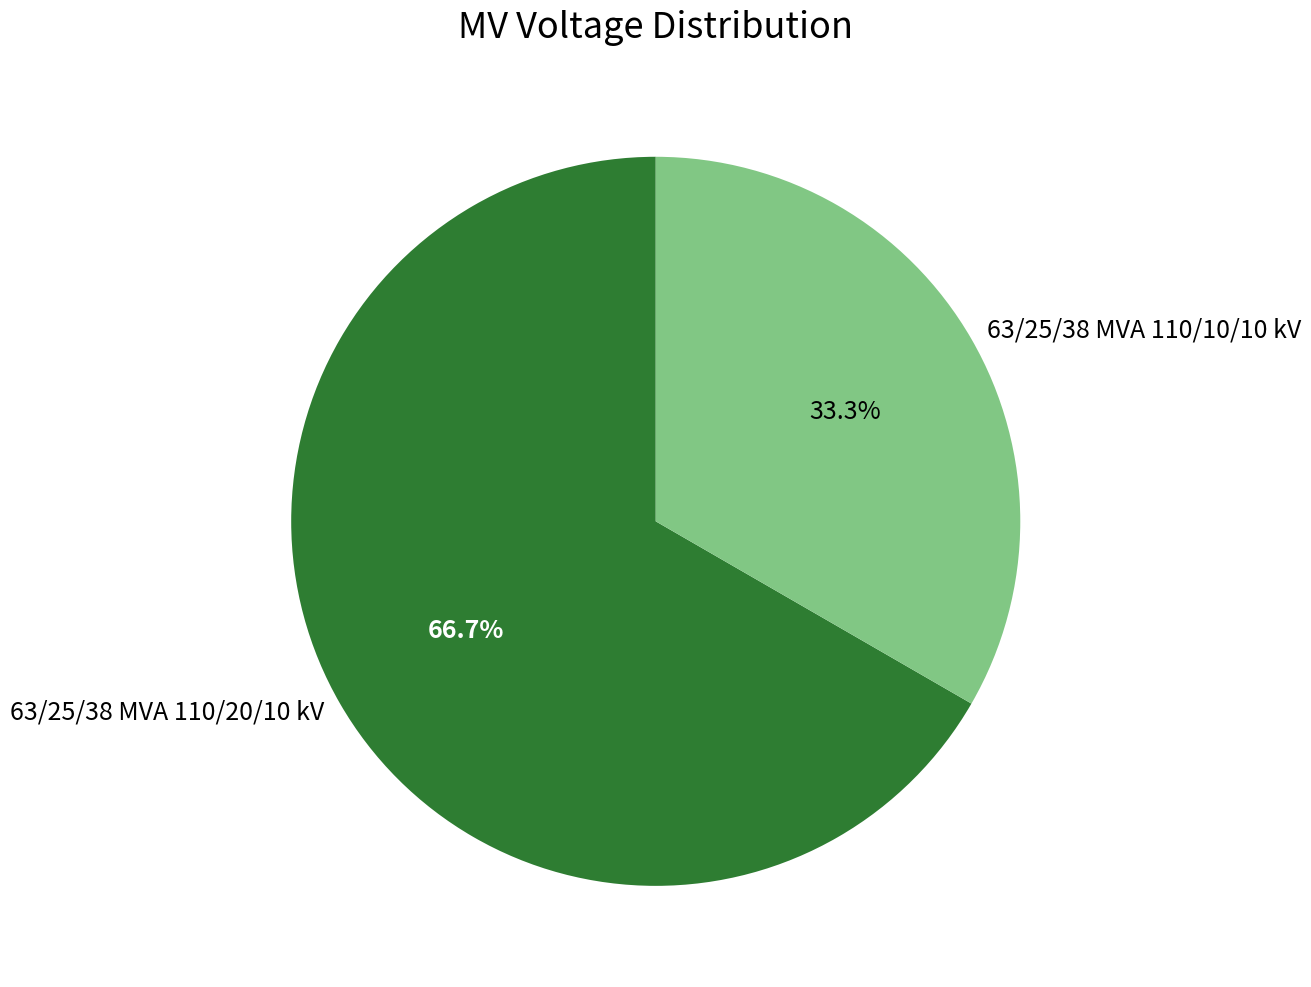

What percentage is the 63/25/38 MVA 110/20/10 kV slice, to the nearest percent?

67%